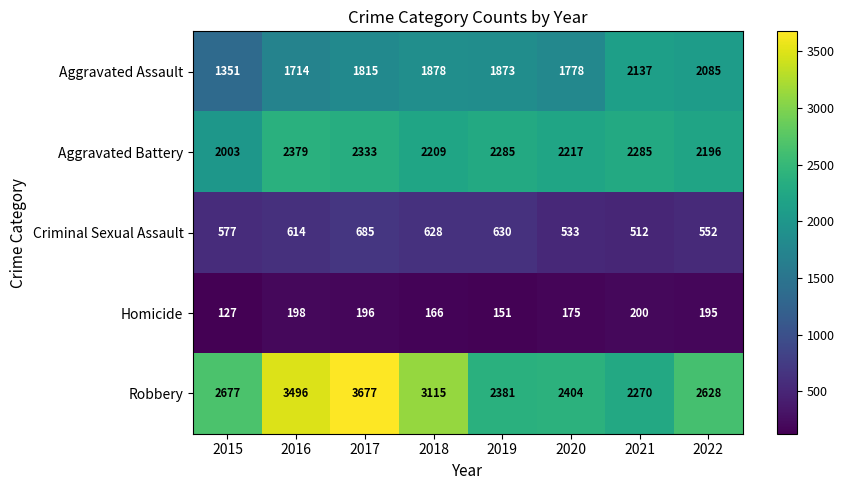

Is it true that Aggravated Battery equals 2987 at 2022?

False